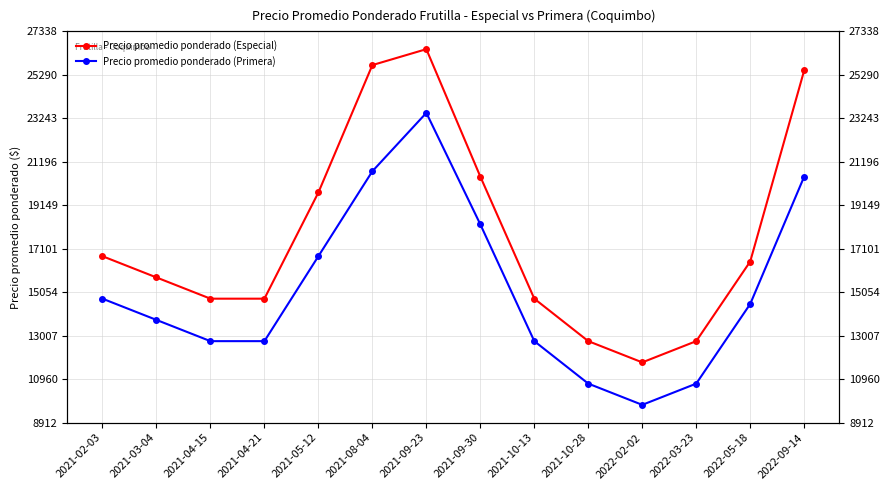

Does the chart display data point markers on the line(s)?

Yes